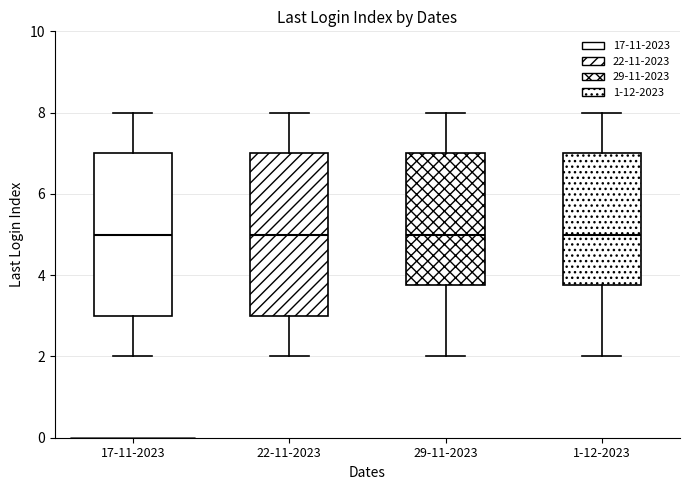

Reading left to right, read every box against the y-axis: the position of its median line, the range the box covers, and the ends of its whiskers. The values are not printed on the chart, so give them approximately, as read against the axis.

17-11-2023: median 5.0, box 3.0 to 7.0, whiskers 2.0 to 8.0
22-11-2023: median 5.0, box 3.0 to 7.0, whiskers 2.0 to 8.0
29-11-2023: median 5.0, box 3.8 to 7.0, whiskers 2.0 to 8.0
1-12-2023: median 5.0, box 3.8 to 7.0, whiskers 2.0 to 8.0